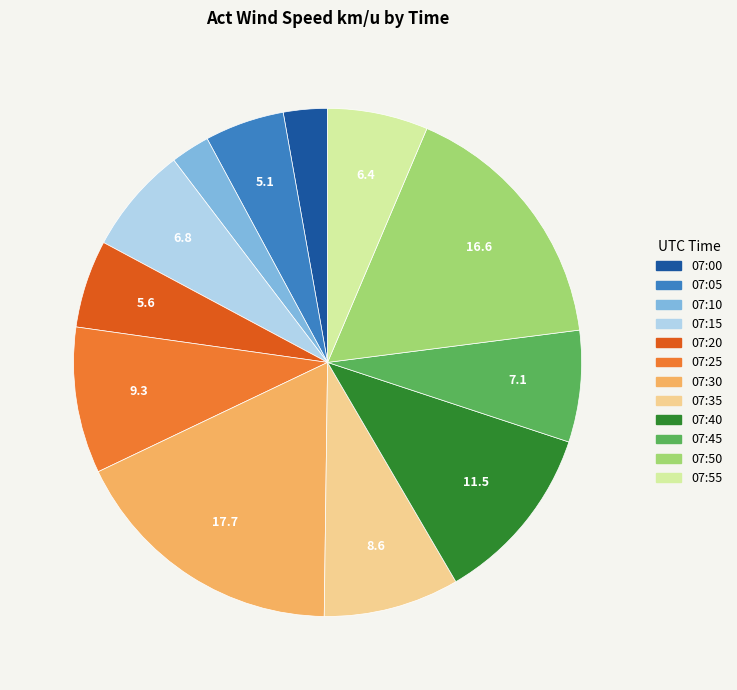

Is 07:50 the majority of the pie?

No